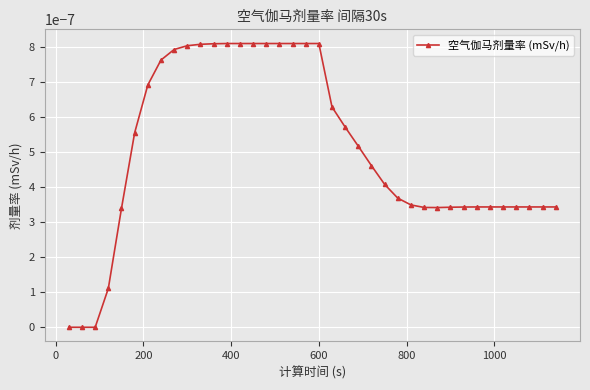

Does the chart have visible grid lines?

Yes